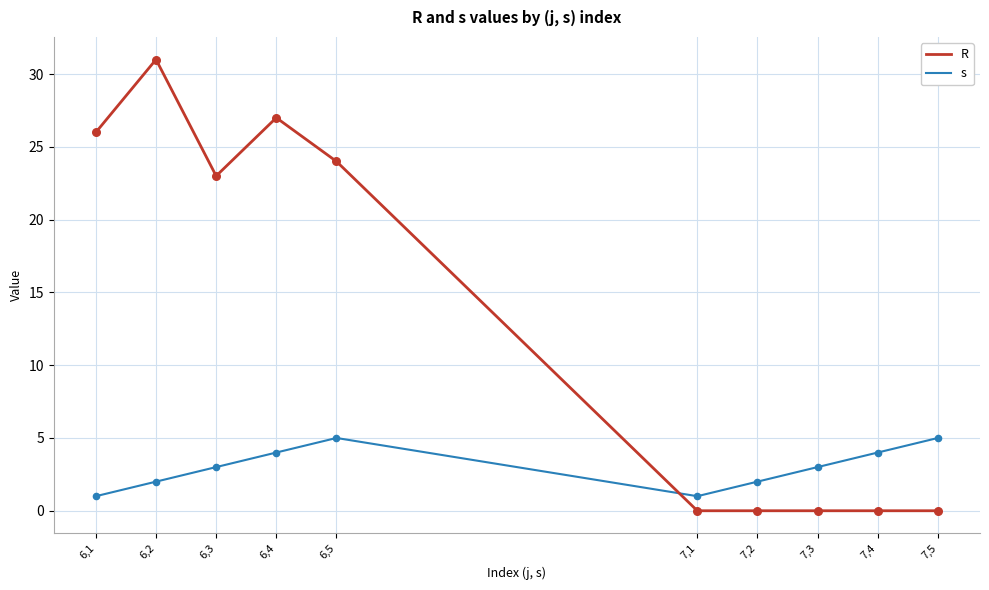

Which series has the largest total across all categories?

R